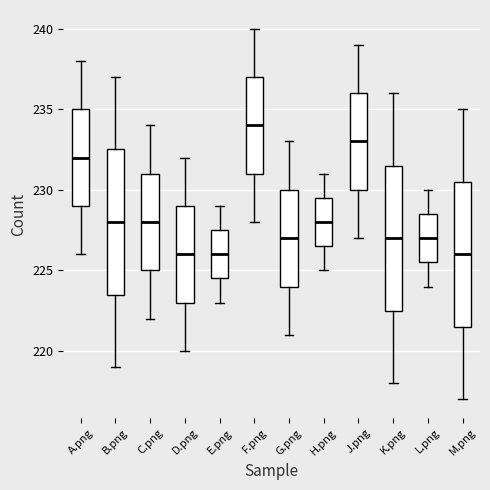

Where does the median line of the box for J.png sit on the y-axis? The values are not printed on the chart, so give them approximately, as read against the axis.

233.0